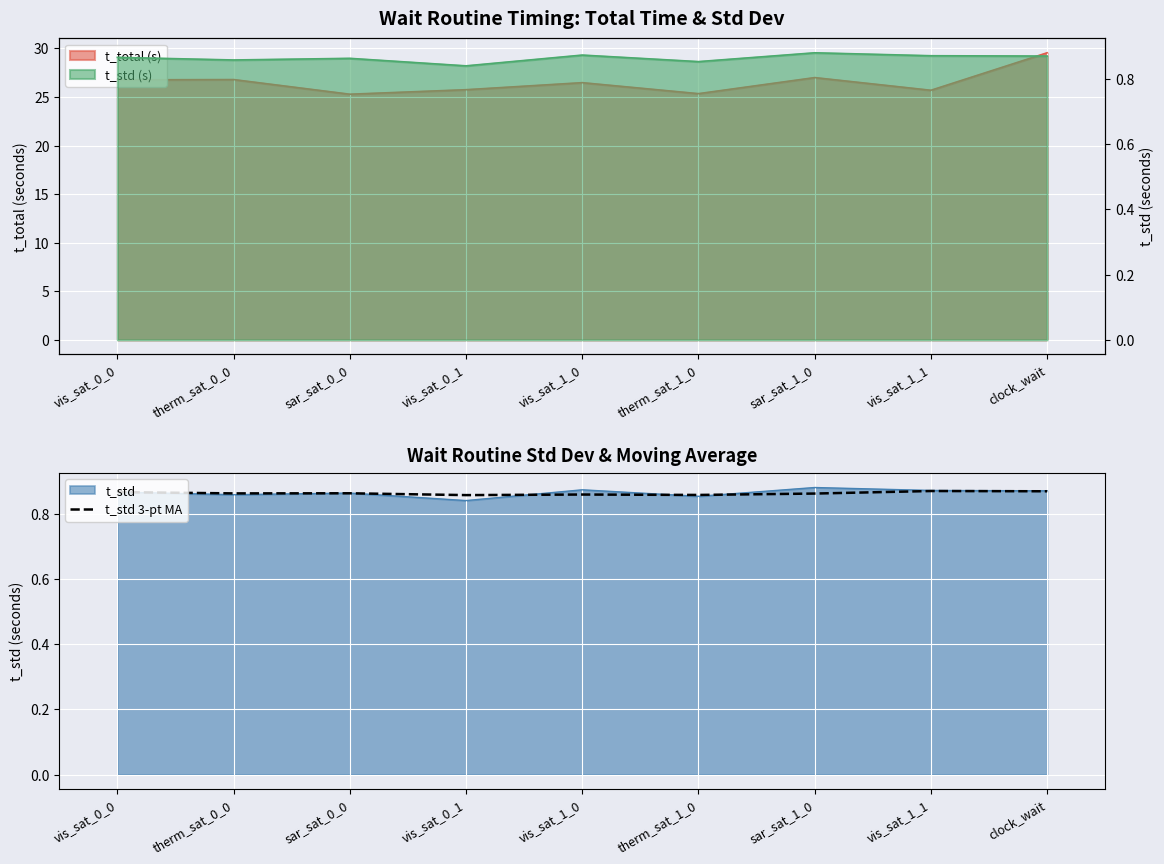

The value at vis_sat_0_0 is 1.1. True or false?

False